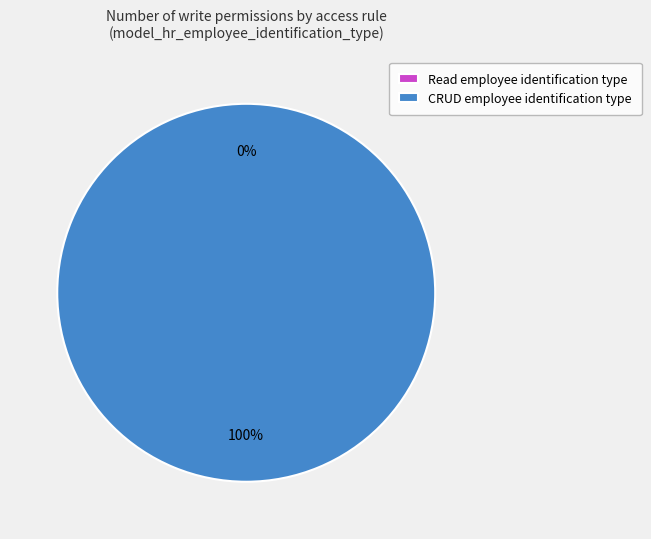

Is access_hr_employee_identification_type_manager the majority of the pie?

Yes